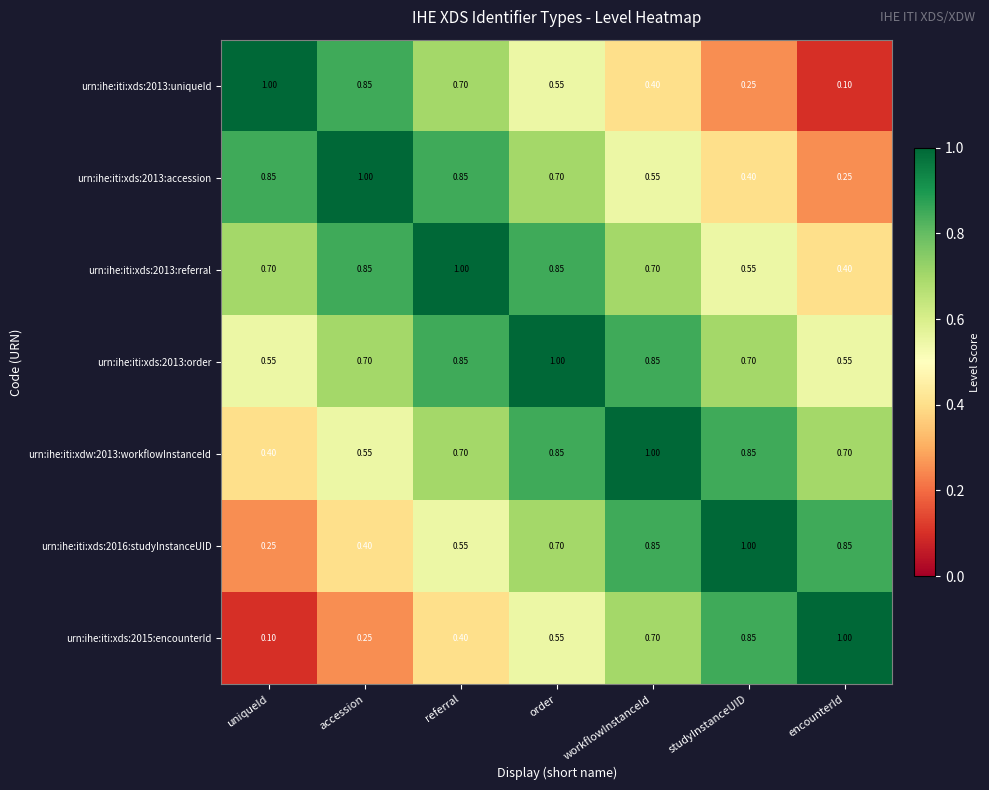

List the labels in order of urn:ihe:iti:xds:2015:encounterId value, largest first.

encounterId, studyInstanceUID, workflowInstanceId, order, referral, accession, uniqueId